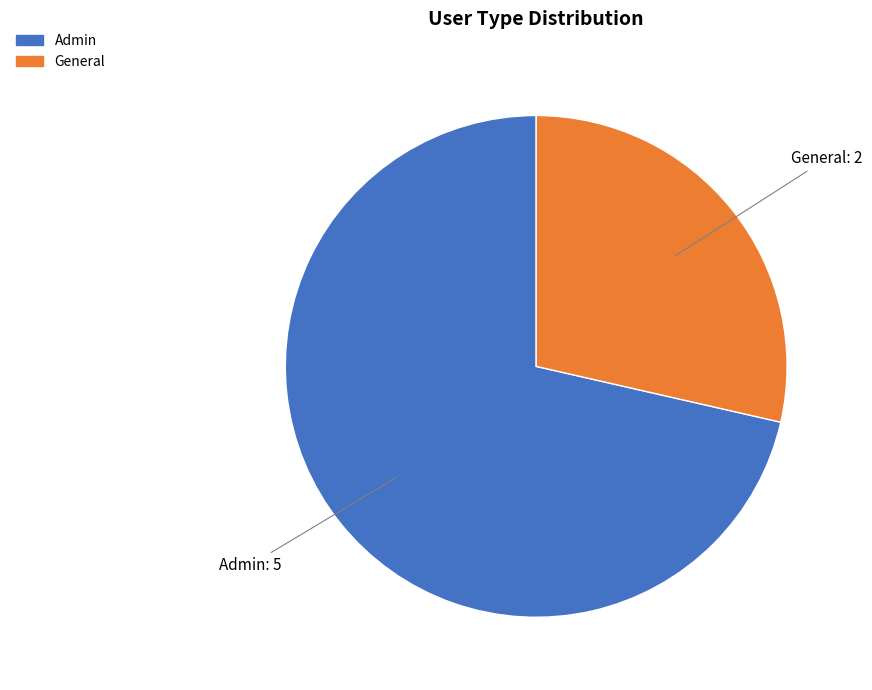

Rank the categories by value from lowest to highest.

General, Admin